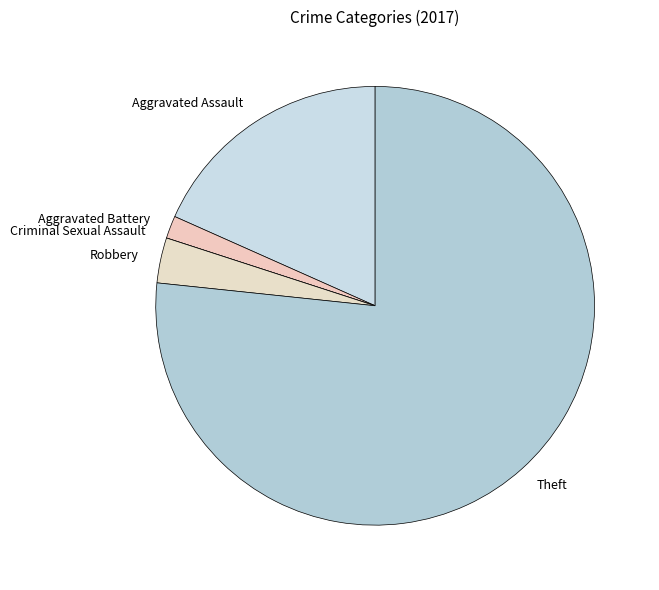

Does Aggravated Assault account for over 50% of the chart?

No